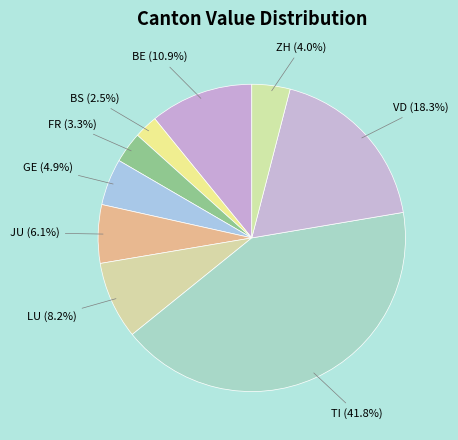

Combined, do BE and LU account for over 50%?

No